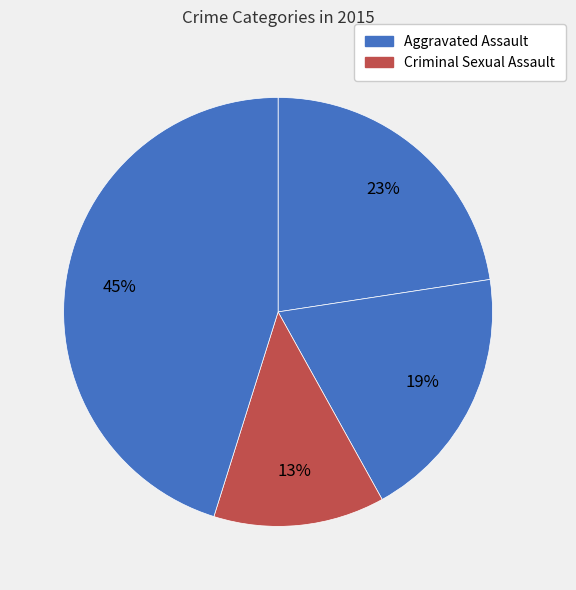

How many slices are in this pie chart?

4